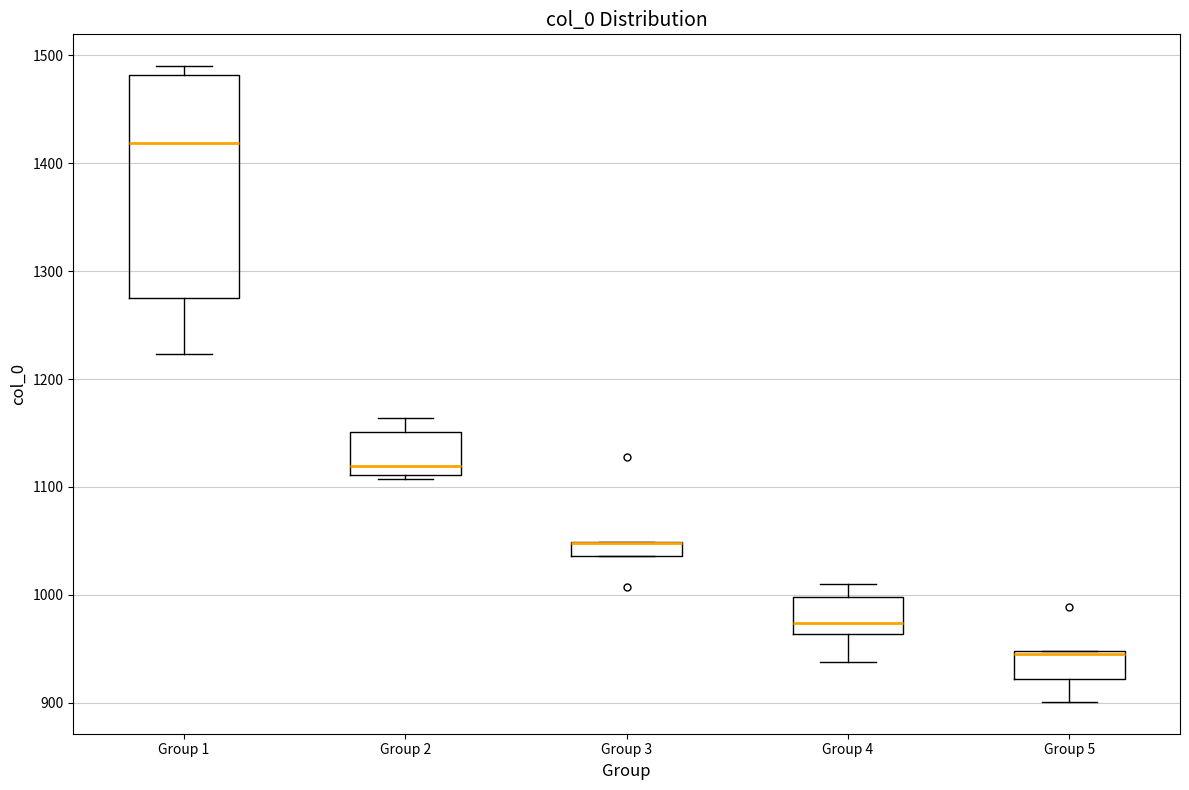

Which box is the tallest, from its lower edge to its upper edge?

Group 1